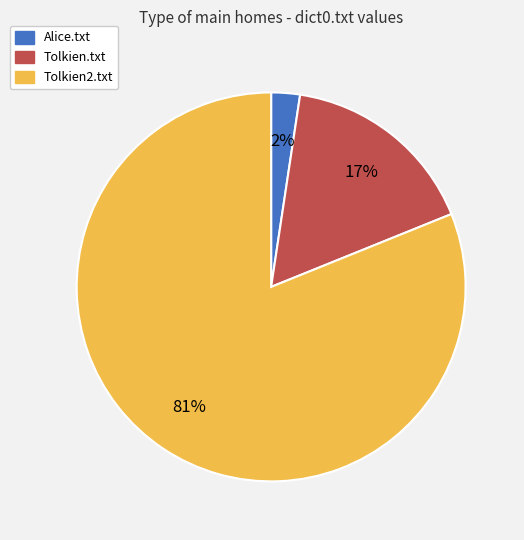

To the nearest percent, what portion does Tolkien.txt represent?

17%